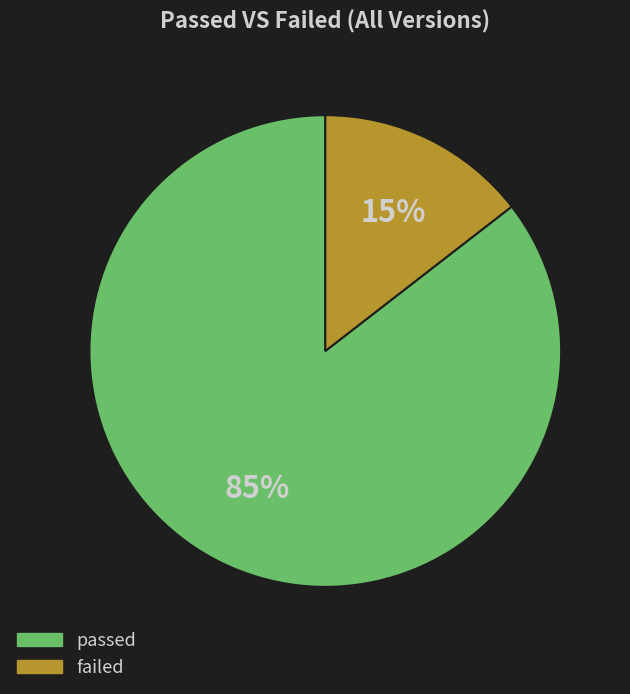

Is there any slice that represents more than half of the pie?

Yes